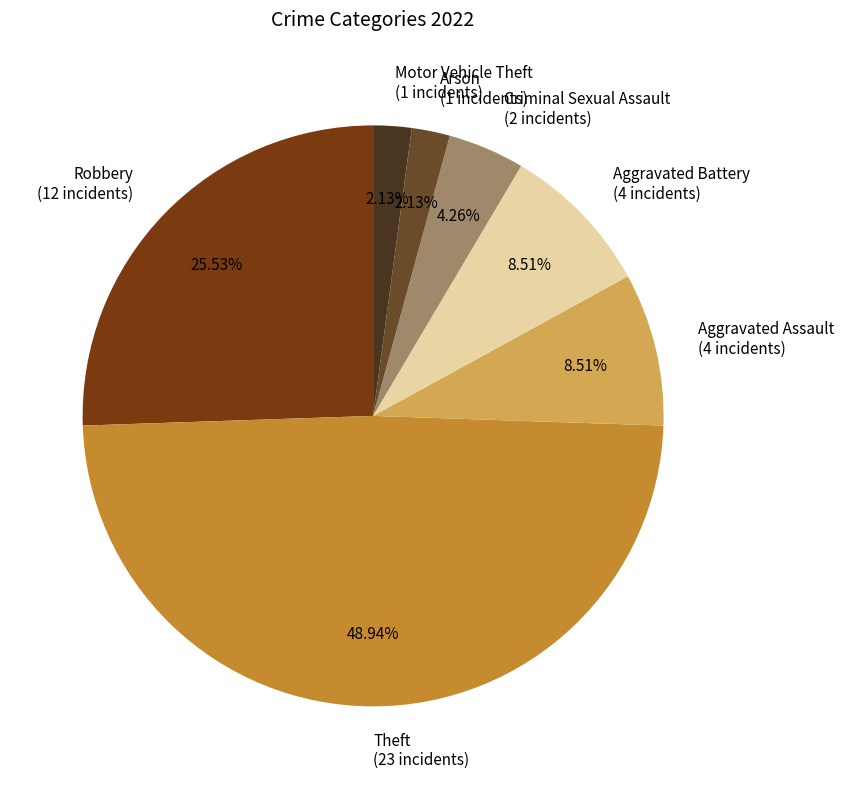

Is there a majority slice in this chart?

No